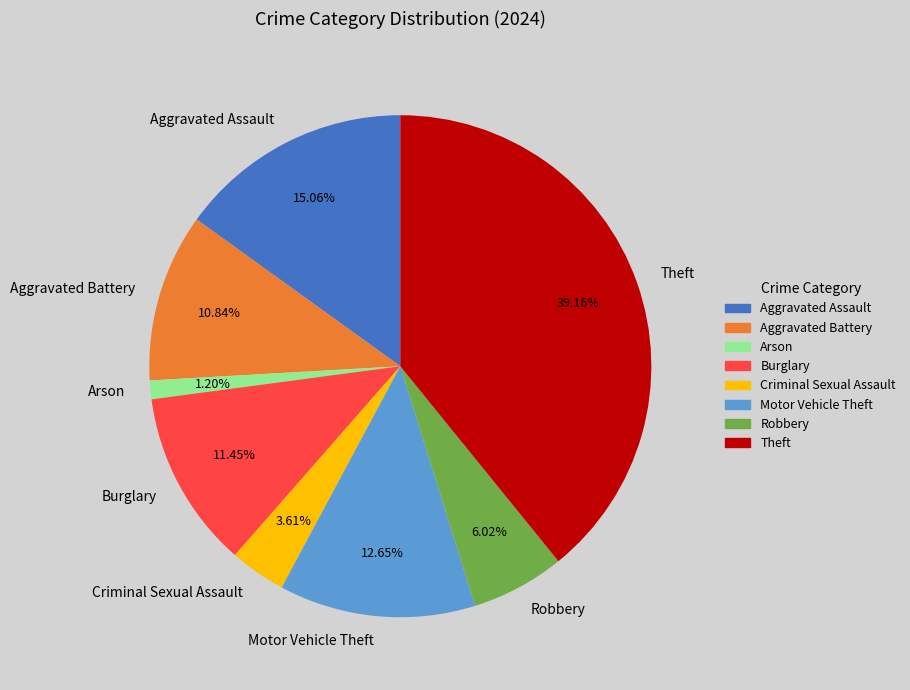

To the nearest percent, what is the difference between the Motor Vehicle Theft and Robbery slice percentages?

7%